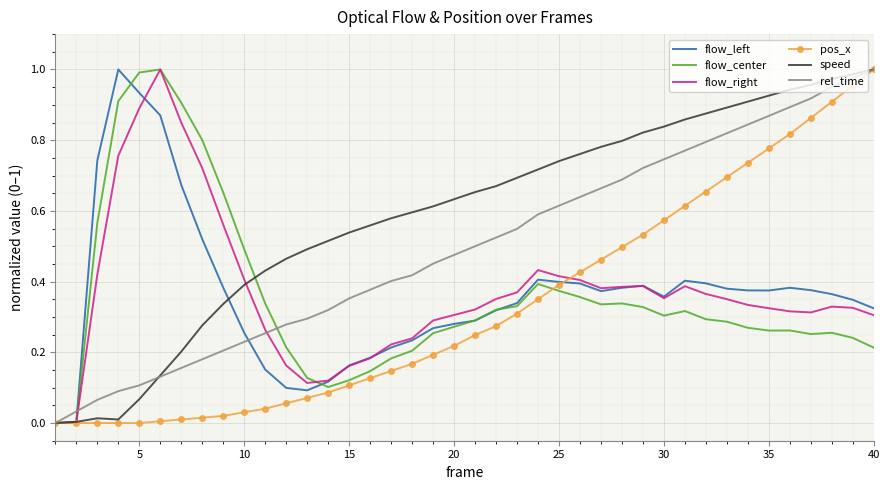

True or false: flow_right has a value of 0.5 at 35.

False